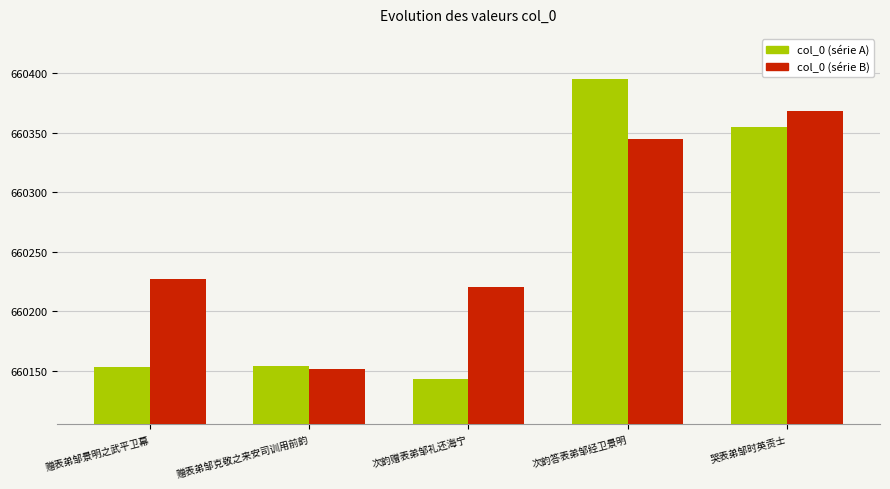

What is the sum of all col_0 (série B) values?

3301312.1